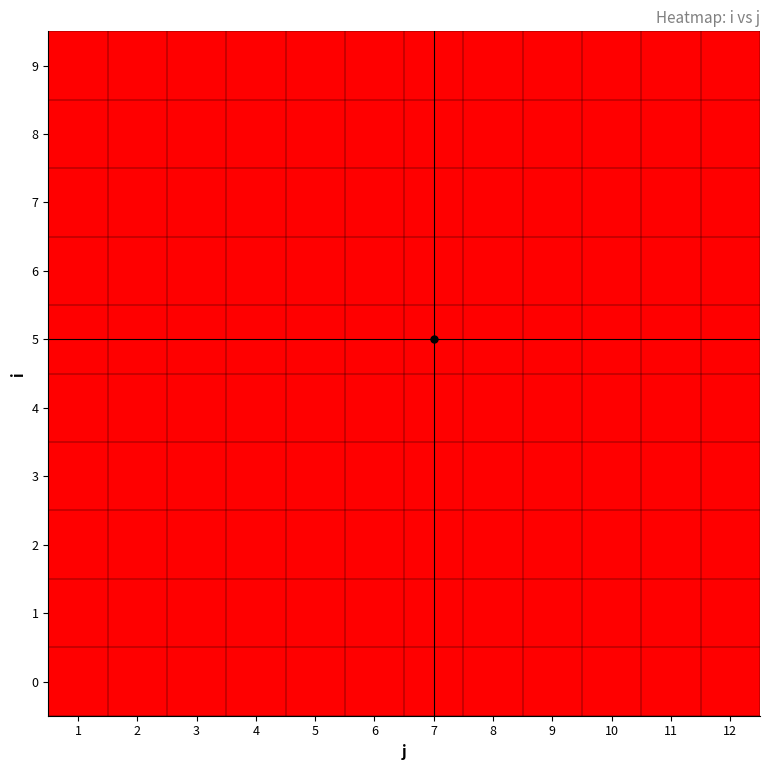

Reading left to right, extract all data points from this chart.

0: 1=0	2=1	3=0	4=0	5=0	6=1	7=1	8=0	9=0	10=0	11=0	12=0
1: 1=0	2=0	3=0	4=0	5=0	6=0	7=0	8=0	9=0	10=0	11=0	12=1
2: 1=0	2=0	3=1	4=0	5=0	6=0	7=0	8=0	9=0	10=0	11=0	12=0
3: 1=0	2=0	3=0	4=0	5=0	6=0	7=0	8=0	9=0	10=0	11=1	12=0
4: 1=1	2=0	3=0	4=0	5=0	6=0	7=0	8=0	9=0	10=0	11=0	12=0
5: 1=0	2=0	3=0	4=1	5=0	6=0	7=0	8=0	9=0	10=0	11=0	12=0
6: 1=0	2=0	3=0	4=0	5=1	6=0	7=0	8=0	9=0	10=0	11=0	12=0
7: 1=0	2=0	3=0	4=0	5=0	6=0	7=0	8=1	9=0	10=0	11=0	12=0
8: 1=0	2=0	3=0	4=0	5=0	6=0	7=0	8=0	9=1	10=0	11=0	12=0
9: 1=0	2=0	3=0	4=0	5=0	6=0	7=0	8=0	9=0	10=1	11=0	12=0